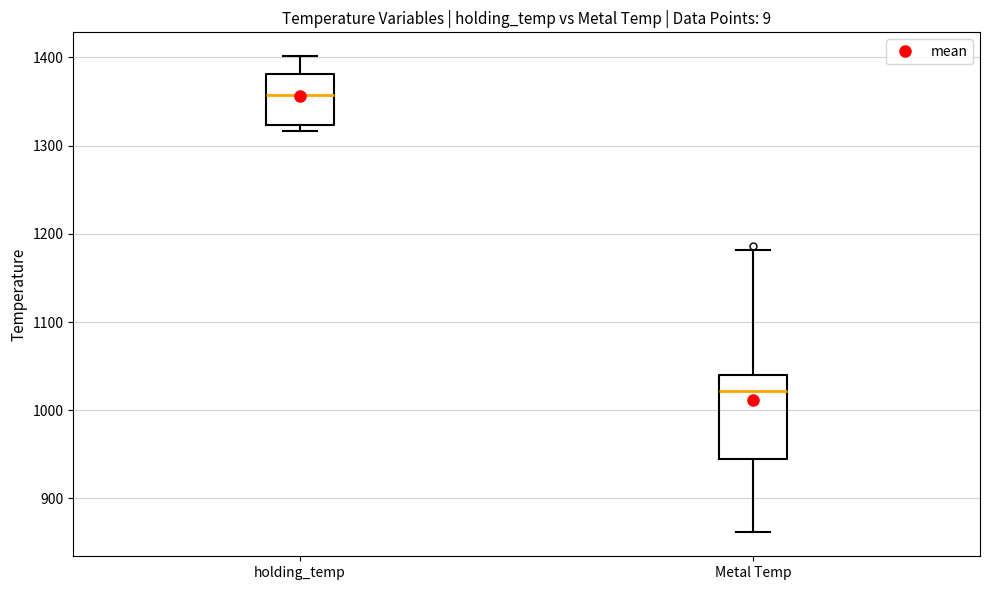

Where is the upper edge of the box for holding_temp on the y-axis? The values are not printed on the chart, so give them approximately, as read against the axis.

1380